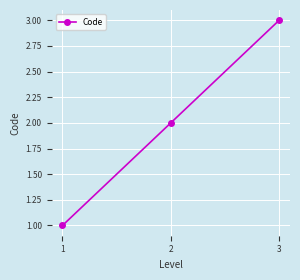

What is the value of the 1st point from the left?

1